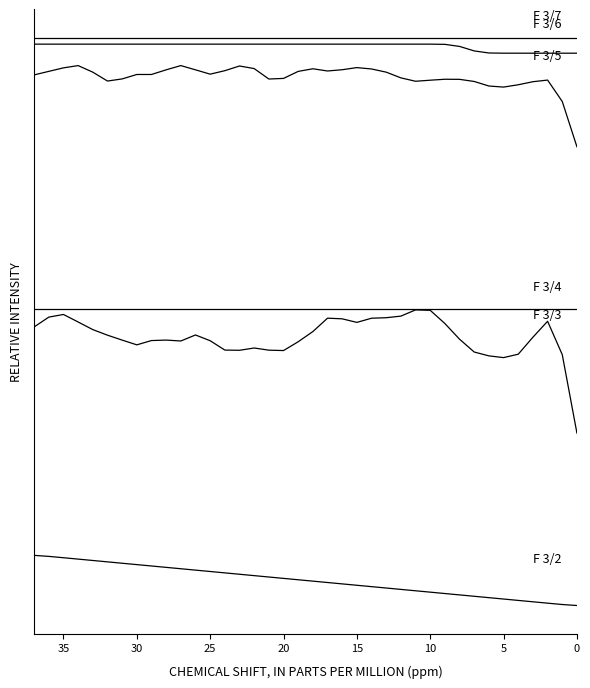

Is the value of F 3/2 at 14 greater than the value of F 3/6 at 17?

No